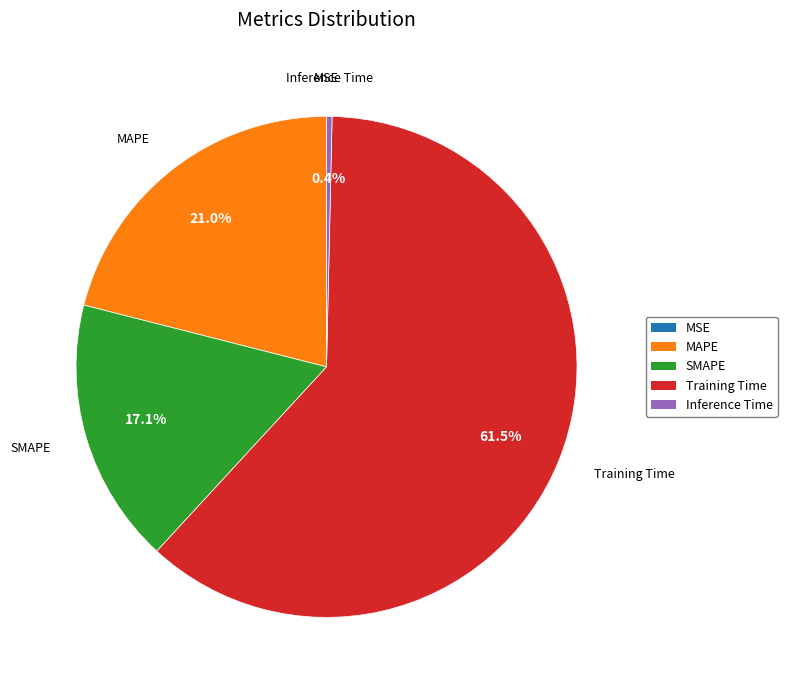

To the nearest percent, what percentage of the pie is SMAPE?

17%